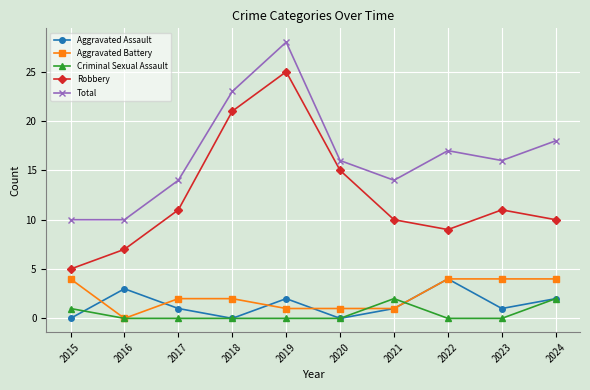

True or false: Total and Criminal Sexual Assault cross at least once.

False